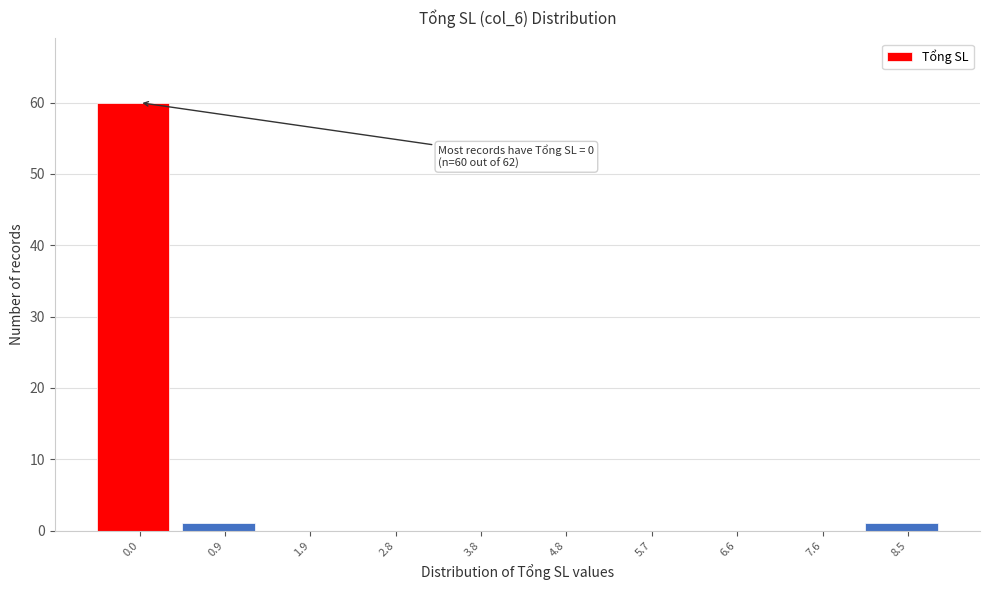

Reading left to right, what are all the values shown in this chart?

0.0=60	0.9=1	1.9=0	2.8=0	3.8=0	4.8=0	5.7=0	6.6=0	7.6=0	8.5=1